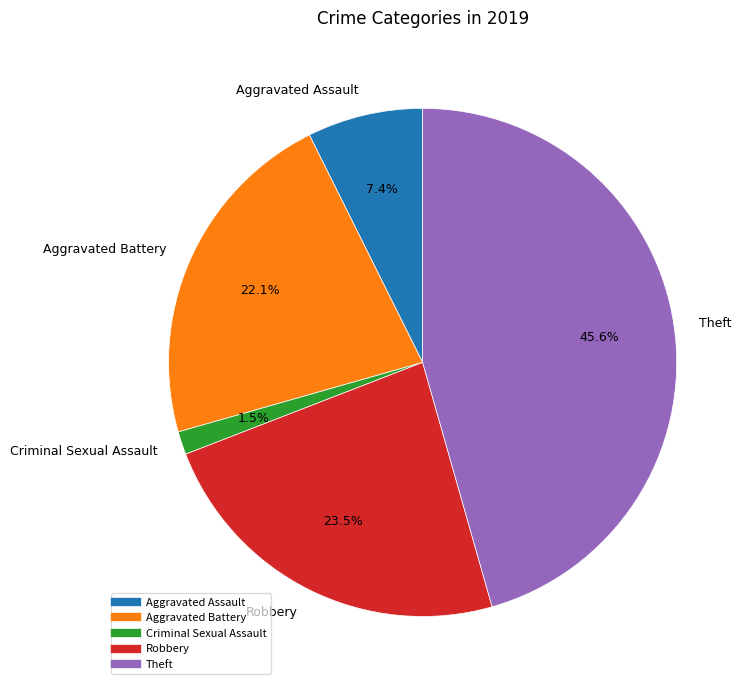

What is the ratio of the value at Robbery to the value at Aggravated Battery?

1.1